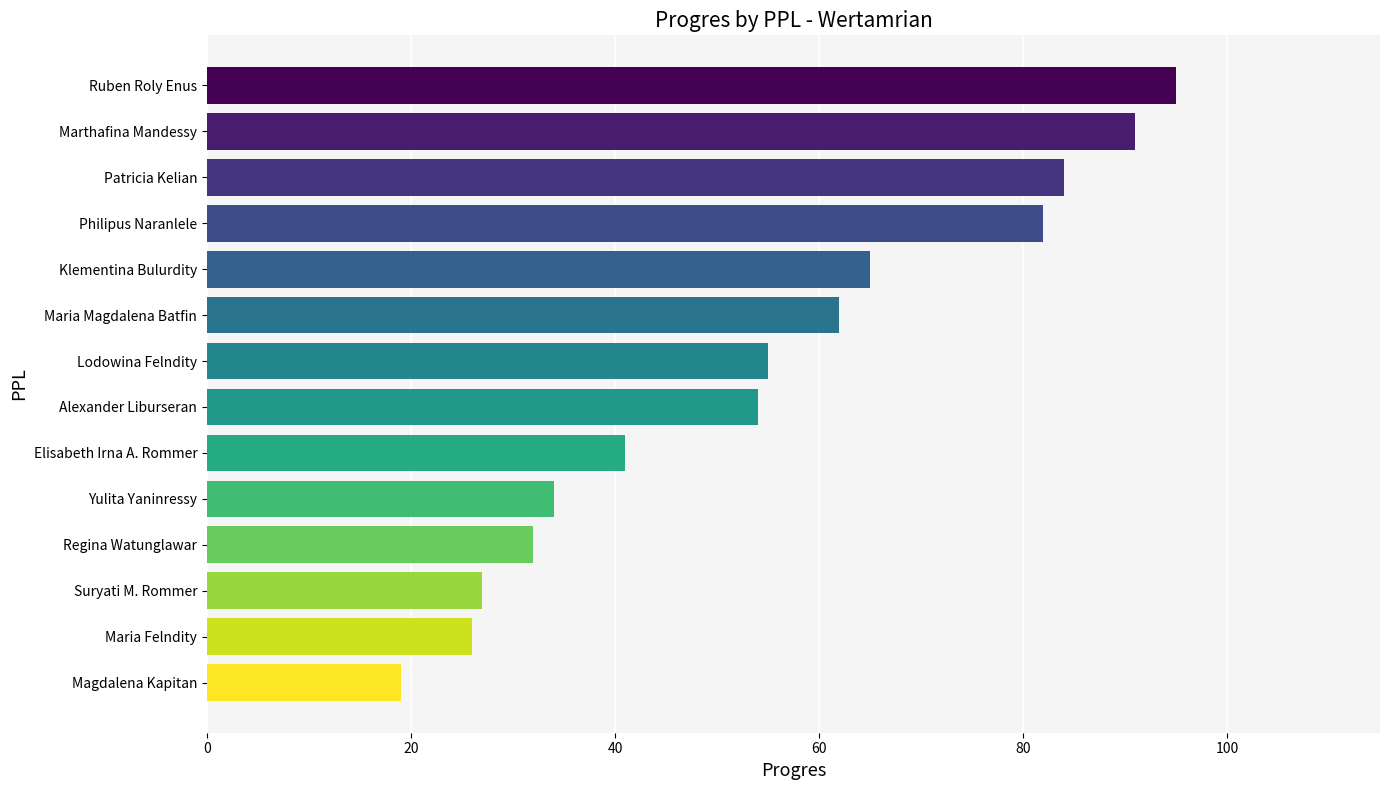

Reading bottom to top, what are all the values shown in this chart?

19	26	27	32	34	41	54	55	62	65	82	84	91	95